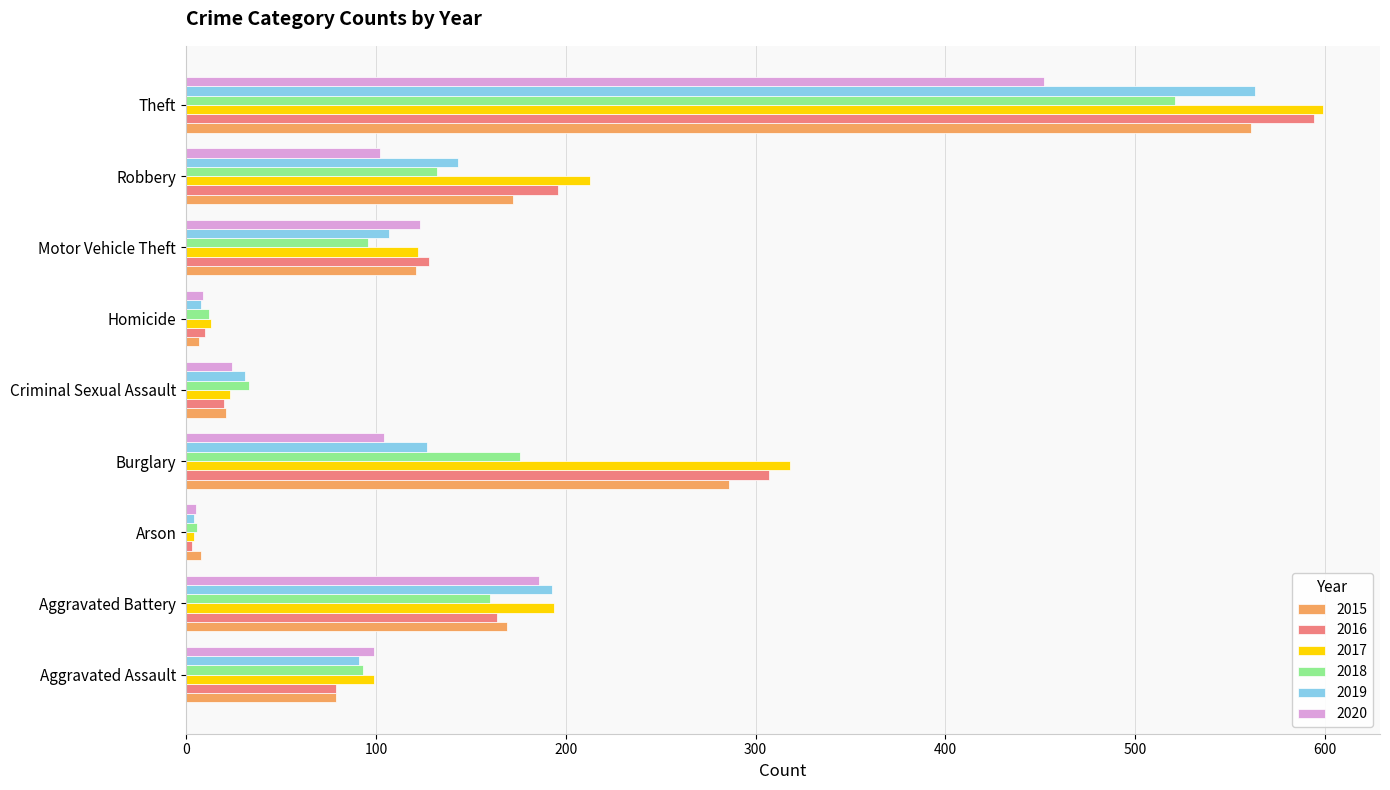

At which label is 2016 closest to 298?

Burglary